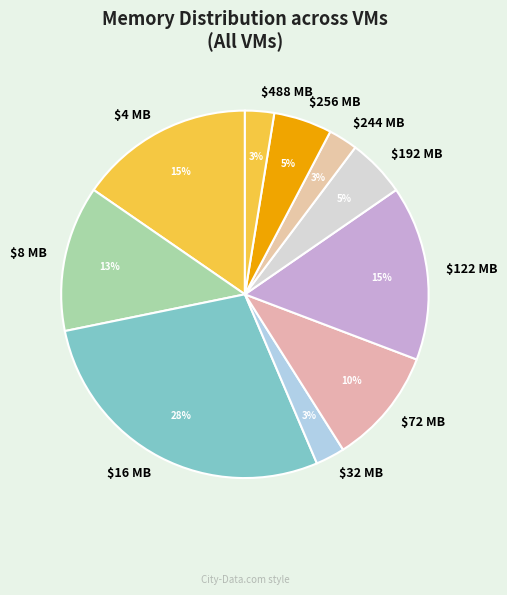

True or false: $8 MB accounts for 13% of the total.

True